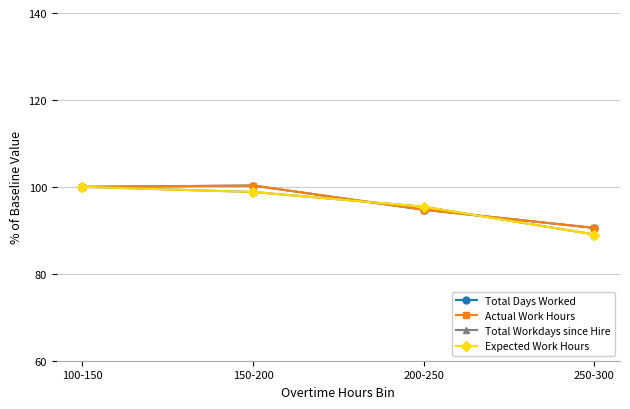

How many lines are shown in the chart?

4